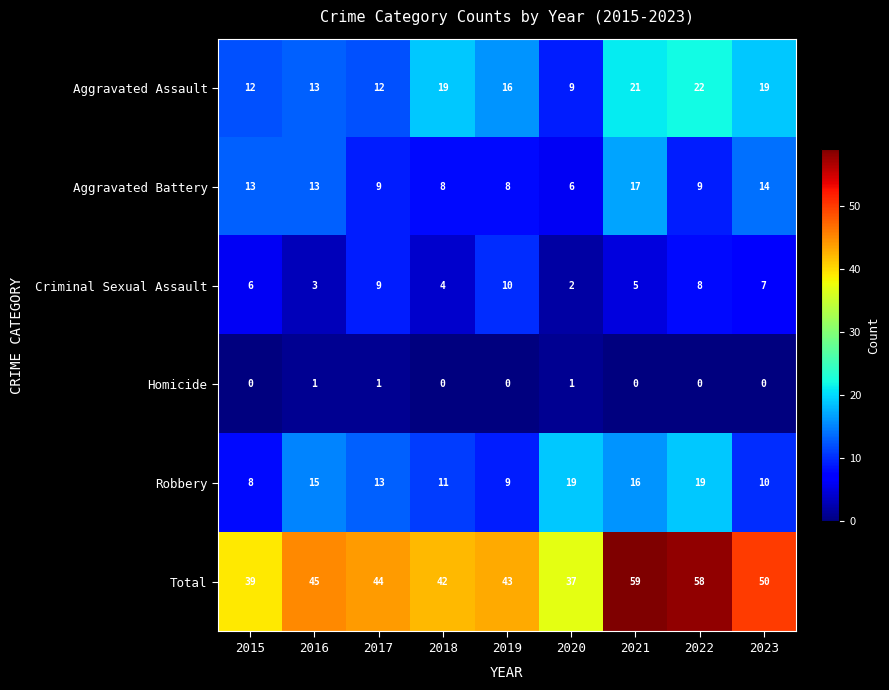

What is the difference between the highest and lowest values at 2021?

59